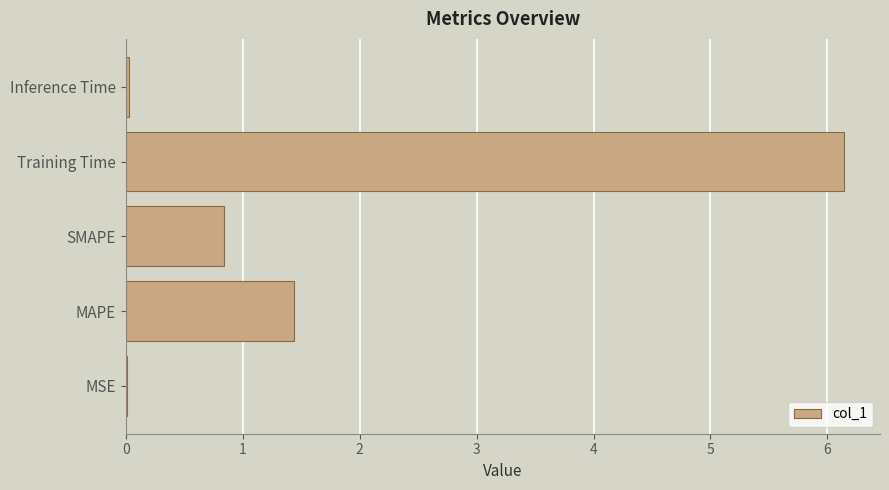

Count the number of data series in this chart.

1